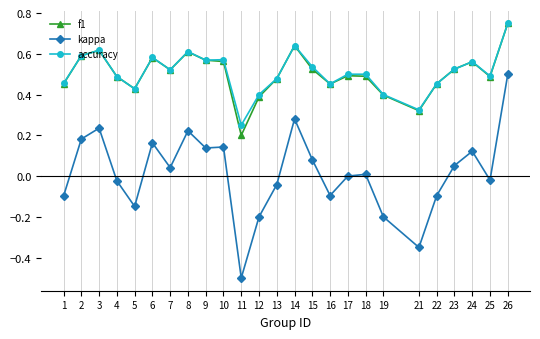

Is the value of accuracy at 3 greater than the value of f1 at 9?

Yes